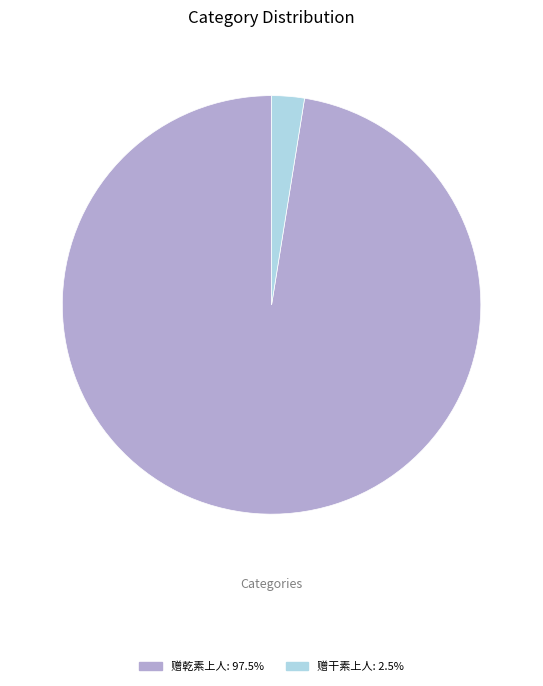

Which category has the smallest portion of the pie?

赠干素上人